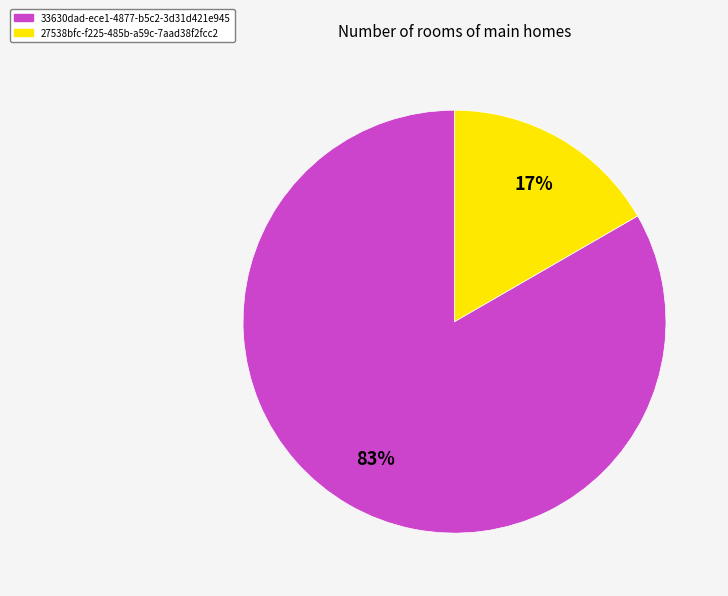

Is it true that 33630dad-ece1-4877-b5c2-3d31d421e945 is 83% of the pie?

True